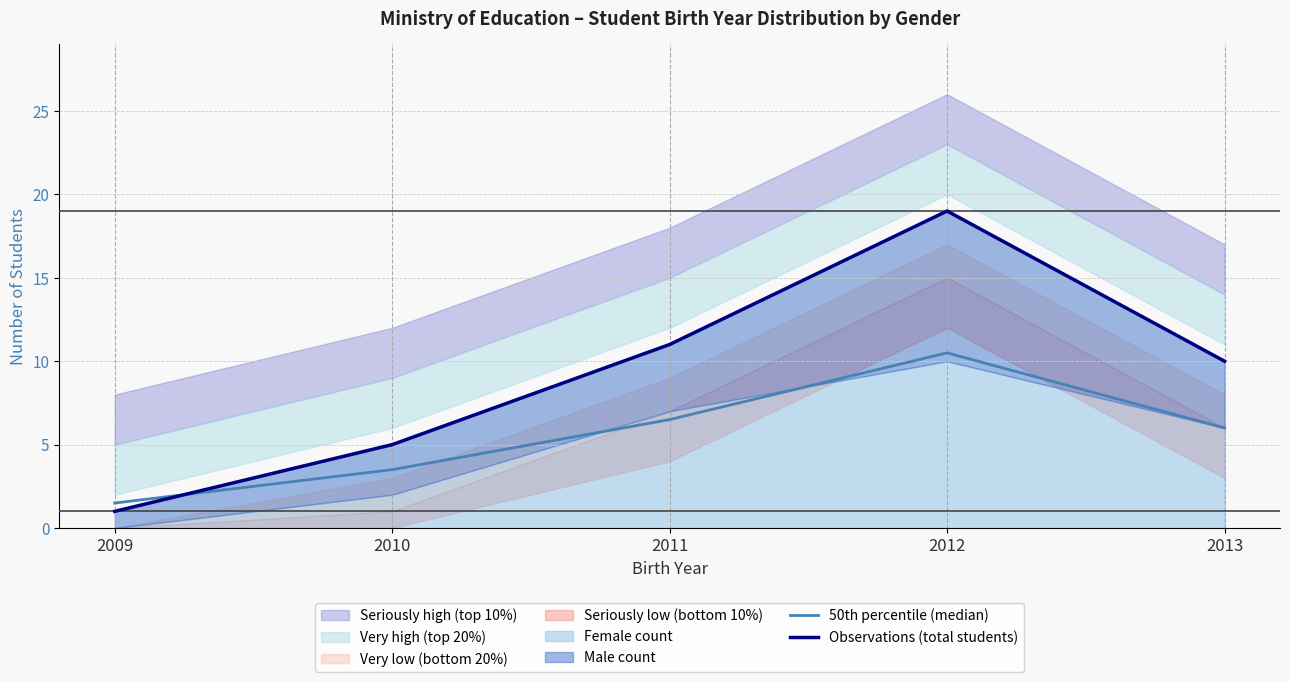

What is the total value across all series at 2013?

16.0